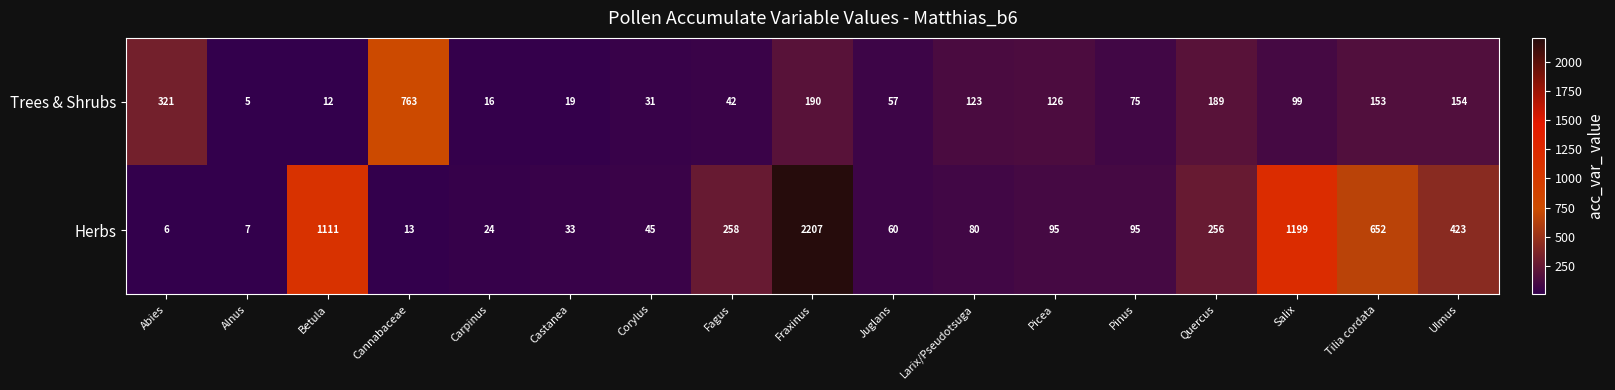

At Pinus, list the series in order from smallest to largest.

Trees & Shrubs, Herbs